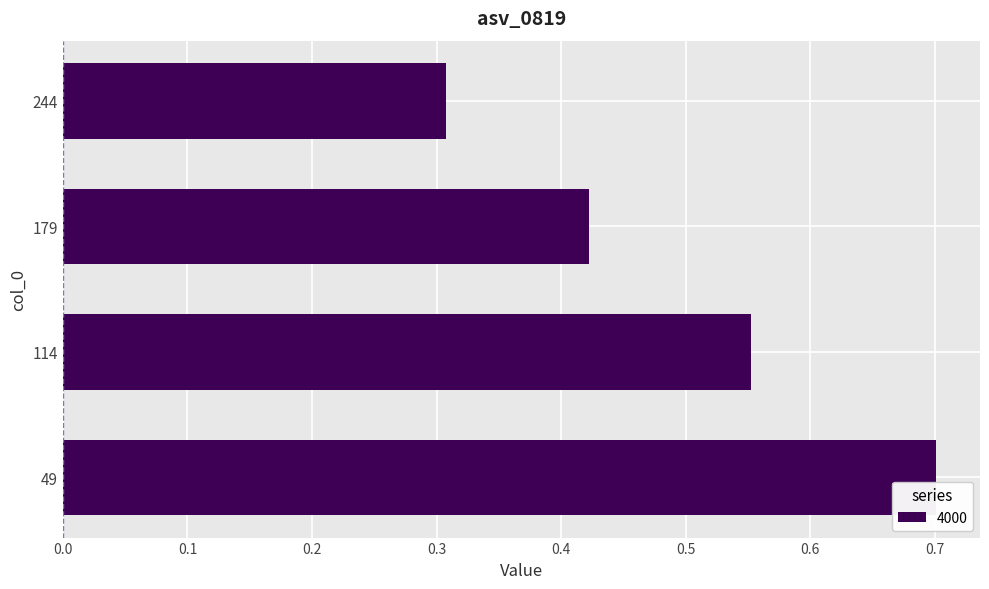

How many values are between 0 and 1?

4